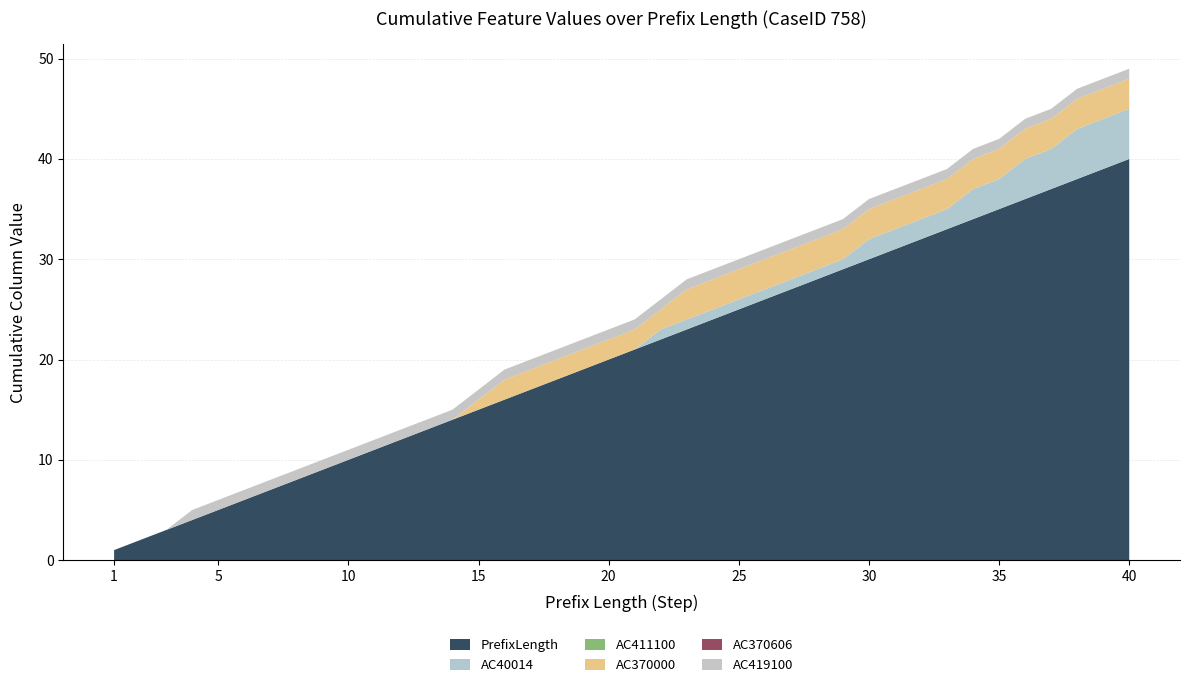

Reading left to right, what are all the values shown in this chart?

PrefixLength: 1=1	2=2	3=3	4=4	5=5	6=6	7=7	8=8	9=9	10=10	11=11	12=12	13=13	14=14	15=15	16=16	17=17	18=18	19=19	20=20	21=21	22=22	23=23	24=24	25=25	26=26	27=27	28=28	29=29	30=30	31=31	32=32	33=33	34=34	35=35	36=36	37=37	38=38	39=39	40=40
AC40014: 1=0	2=0	3=0	4=0	5=0	6=0	7=0	8=0	9=0	10=0	11=0	12=0	13=0	14=0	15=0	16=0	17=0	18=0	19=0	20=0	21=0	22=1	23=1	24=1	25=1	26=1	27=1	28=1	29=1	30=2	31=2	32=2	33=2	34=3	35=3	36=4	37=4	38=5	39=5	40=5
AC411100: 1=0	2=0	3=0	4=0	5=0	6=0	7=0	8=0	9=0	10=0	11=0	12=0	13=0	14=0	15=0	16=0	17=0	18=0	19=0	20=0	21=0	22=0	23=0	24=0	25=0	26=0	27=0	28=0	29=0	30=0	31=0	32=0	33=0	34=0	35=0	36=0	37=0	38=0	39=0	40=0
AC370000: 1=0	2=0	3=0	4=0	5=0	6=0	7=0	8=0	9=0	10=0	11=0	12=0	13=0	14=0	15=1	16=2	17=2	18=2	19=2	20=2	21=2	22=2	23=3	24=3	25=3	26=3	27=3	28=3	29=3	30=3	31=3	32=3	33=3	34=3	35=3	36=3	37=3	38=3	39=3	40=3
AC370606: 1=0	2=0	3=0	4=0	5=0	6=0	7=0	8=0	9=0	10=0	11=0	12=0	13=0	14=0	15=0	16=0	17=0	18=0	19=0	20=0	21=0	22=0	23=0	24=0	25=0	26=0	27=0	28=0	29=0	30=0	31=0	32=0	33=0	34=0	35=0	36=0	37=0	38=0	39=0	40=0
AC419100: 1=0	2=0	3=0	4=1	5=1	6=1	7=1	8=1	9=1	10=1	11=1	12=1	13=1	14=1	15=1	16=1	17=1	18=1	19=1	20=1	21=1	22=1	23=1	24=1	25=1	26=1	27=1	28=1	29=1	30=1	31=1	32=1	33=1	34=1	35=1	36=1	37=1	38=1	39=1	40=1